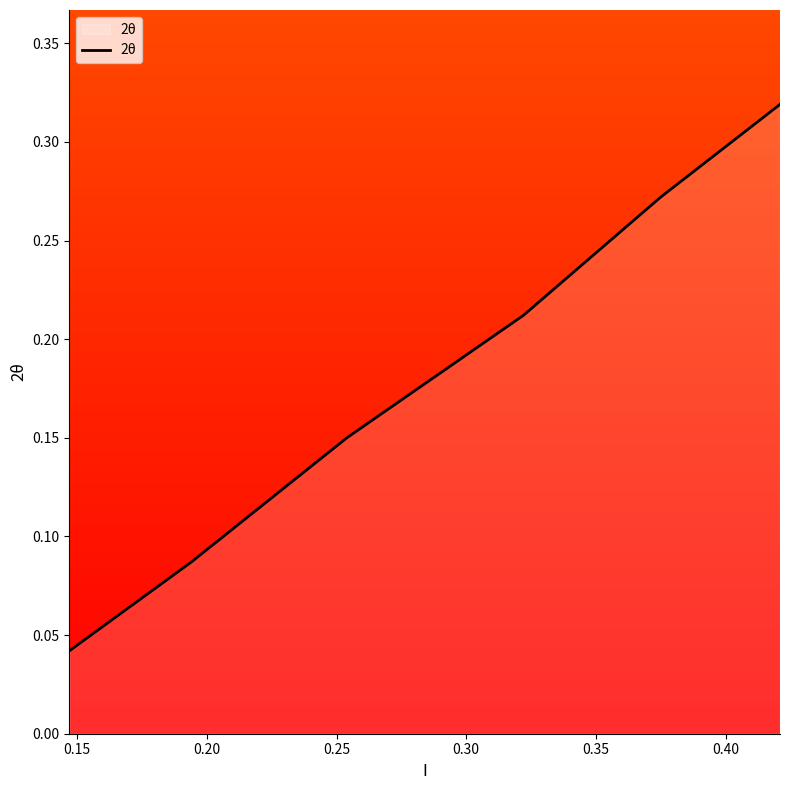

True or false: there are more than 1 points higher than both neighbors.

False